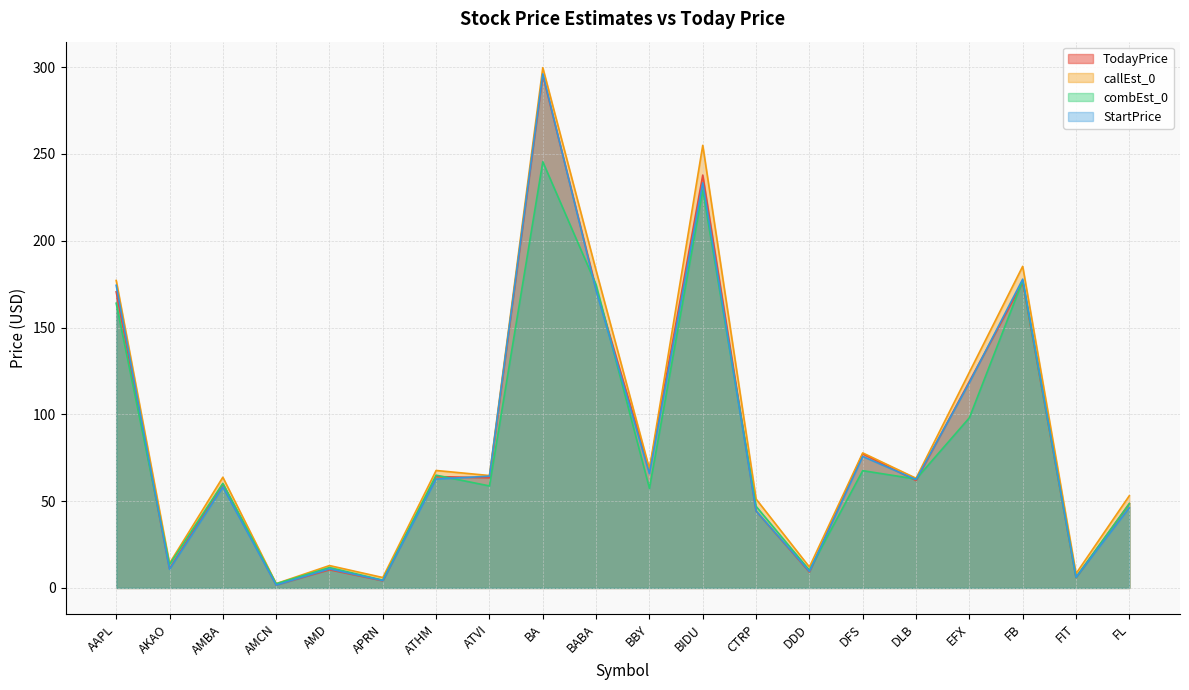

The value of callEst_0 at DDD is 7.6. True or false?

False